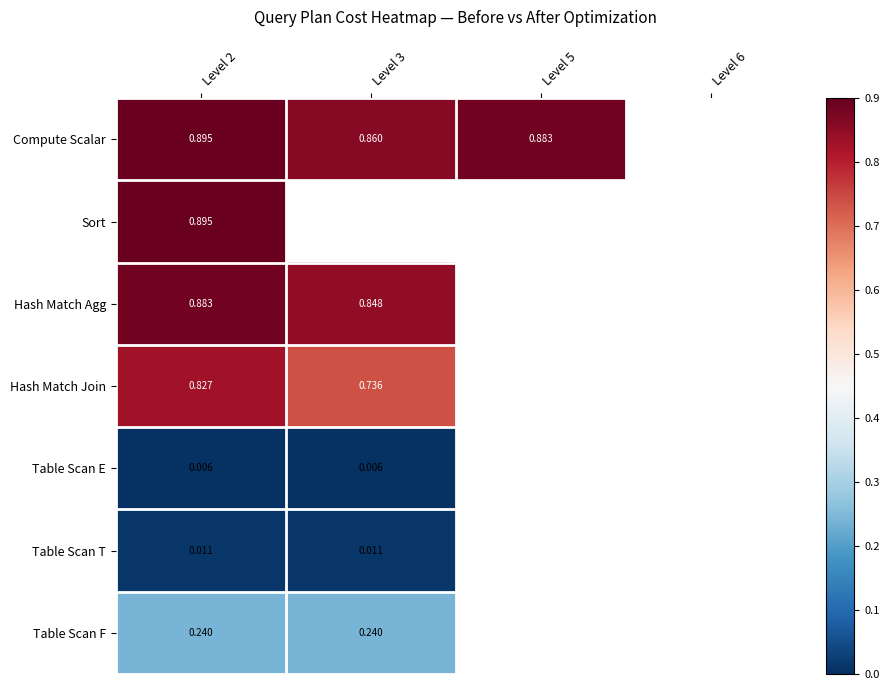

At how many categories does at least one series exceed 0?

3